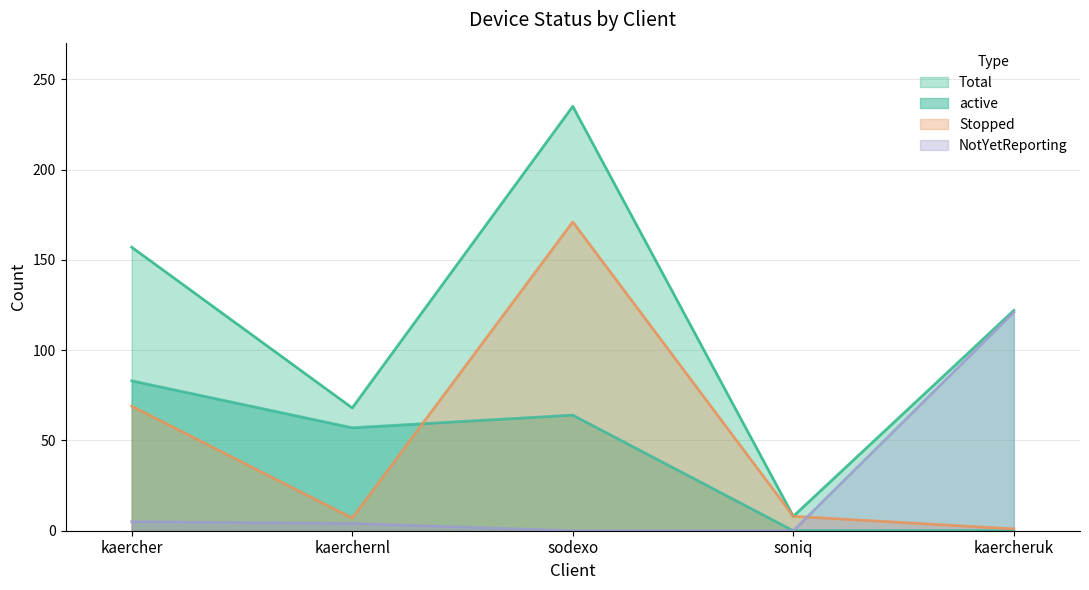

Between kaerchernl and kaercheruk, which series saw the biggest shift?

NotYetReporting